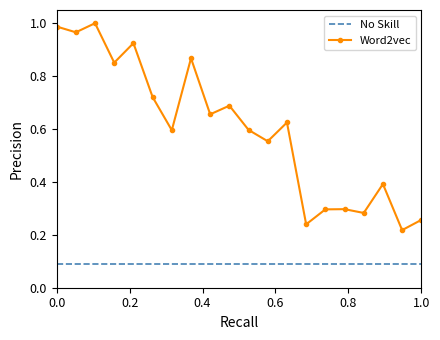

Which series has the largest total across all categories?

Word2vec